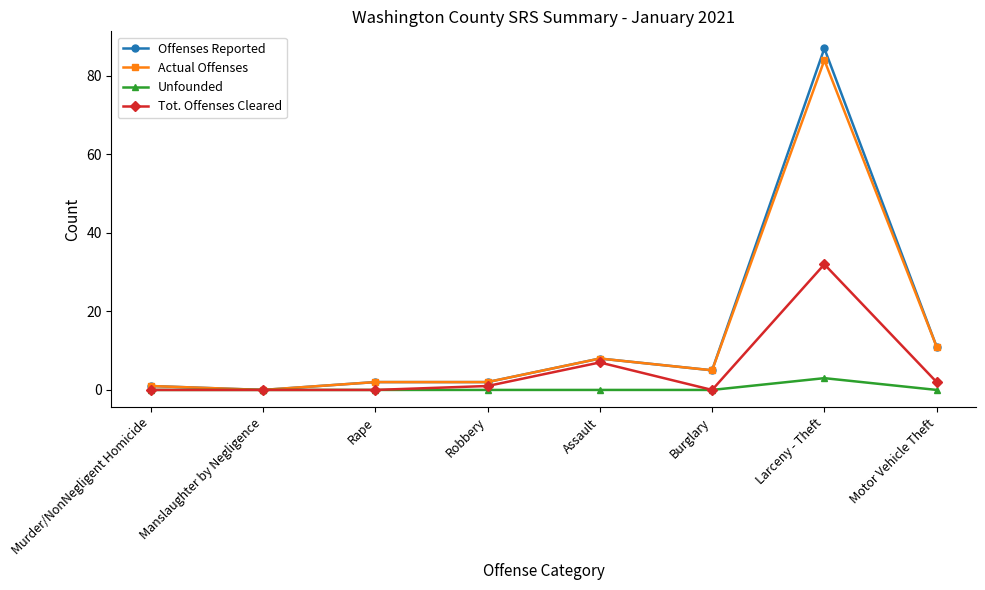

At which category is the sum across all series the highest?

Larceny - Theft